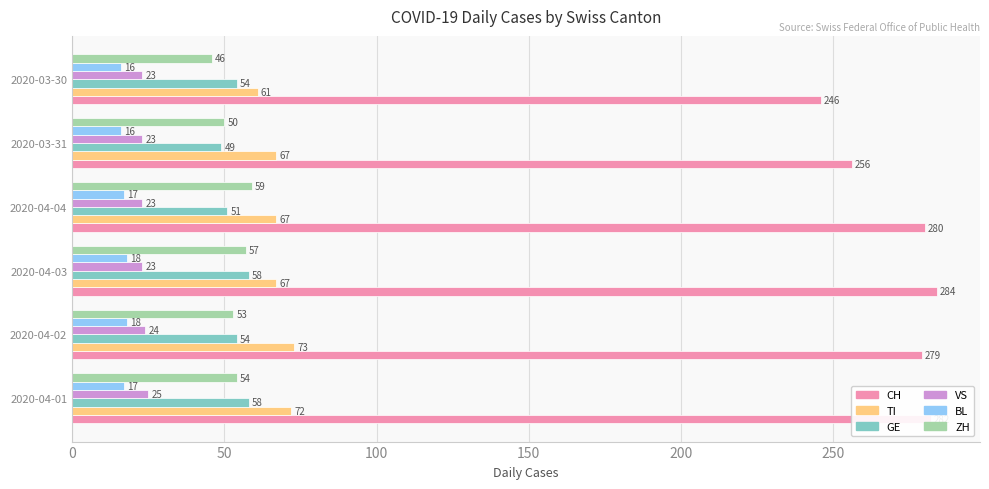

Which series has the widest spread of values?

CH